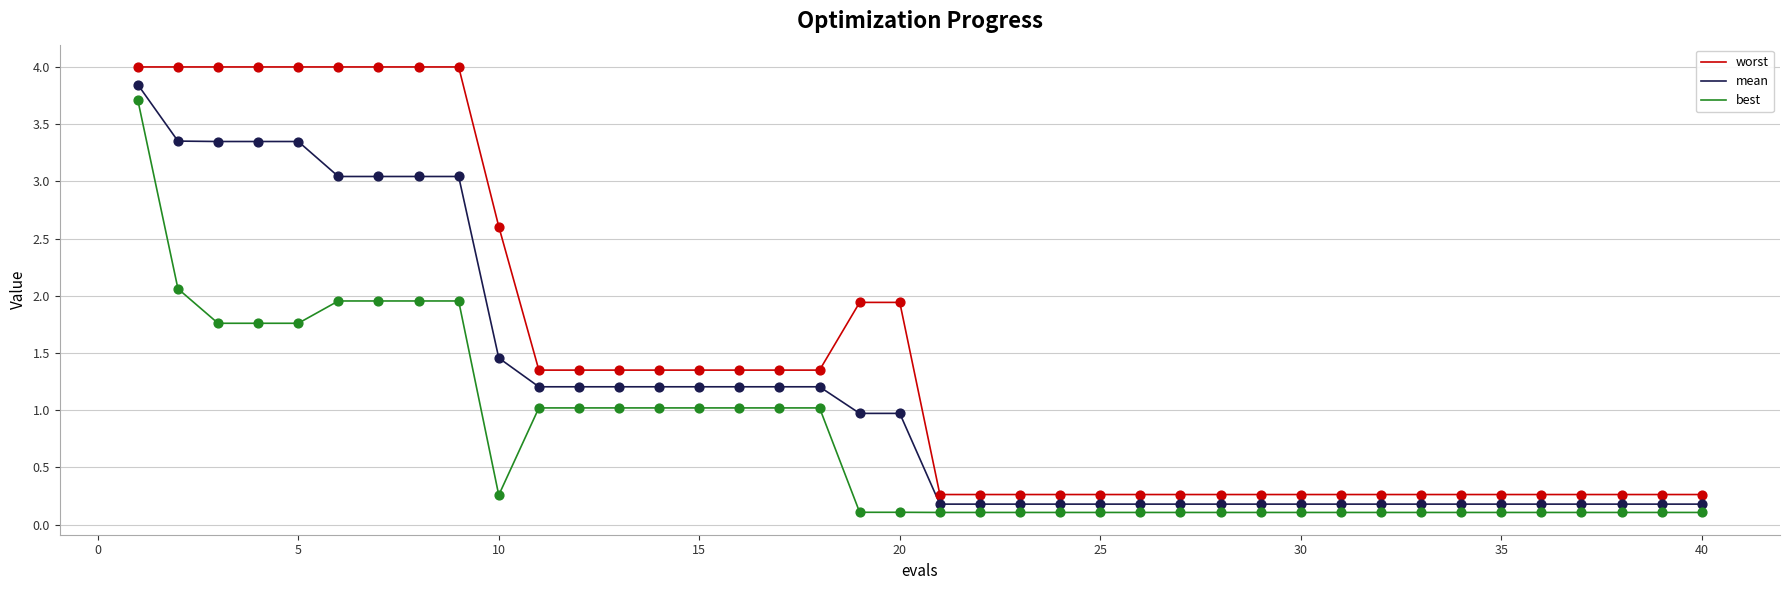

Which series has the widest spread of values?

worst